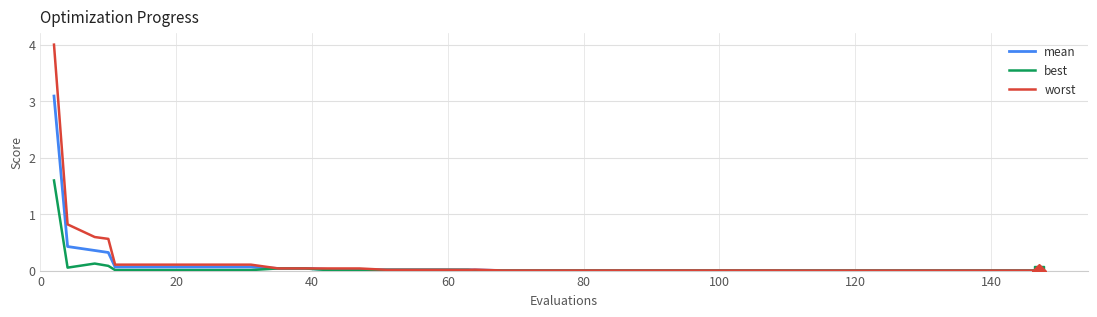

Which series has the widest spread of values?

worst